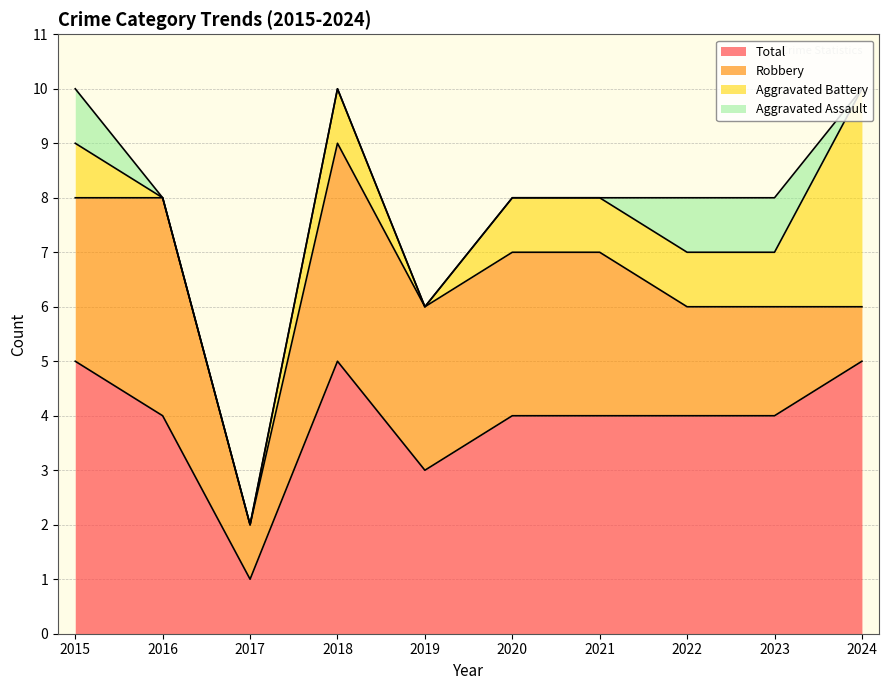

Which category has the lowest value in the Total series?

2017